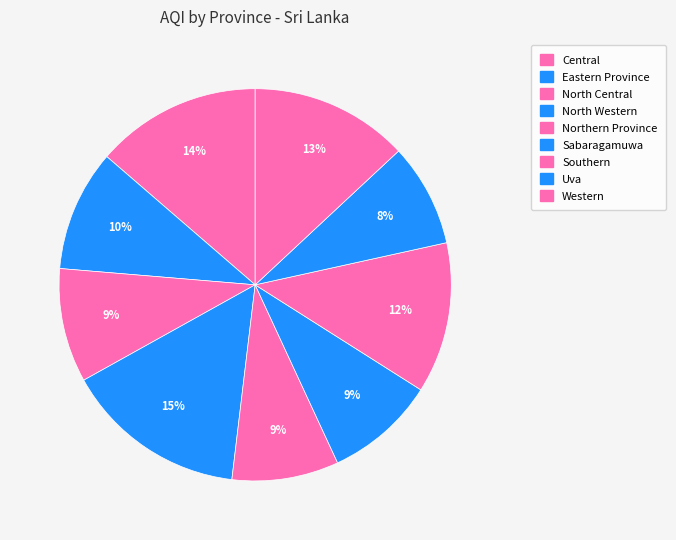

To the nearest percent, what percentage of the pie is Uva?

8%